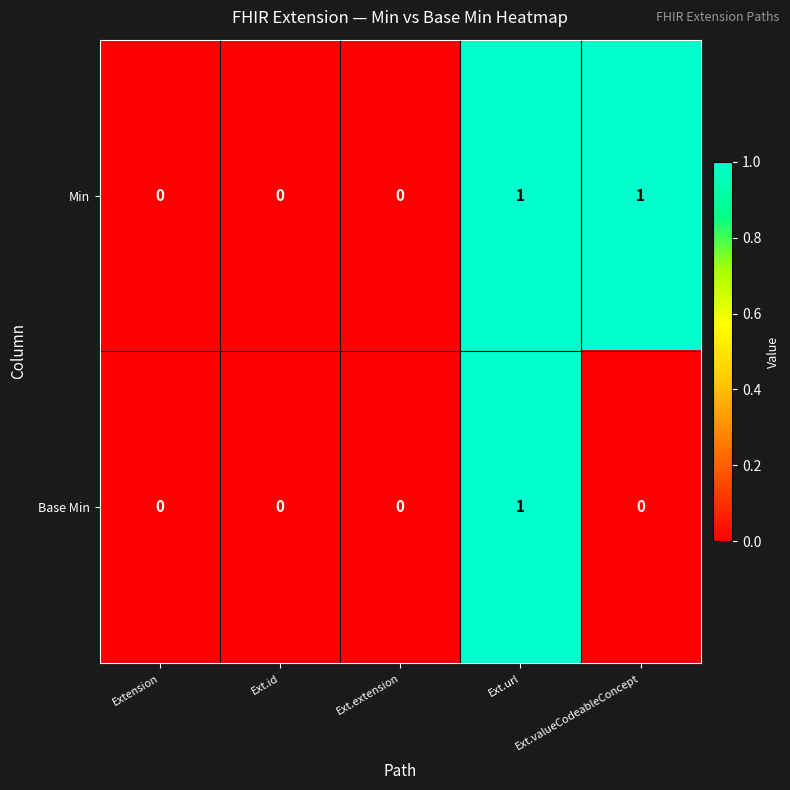

What is the greatest value displayed?

1